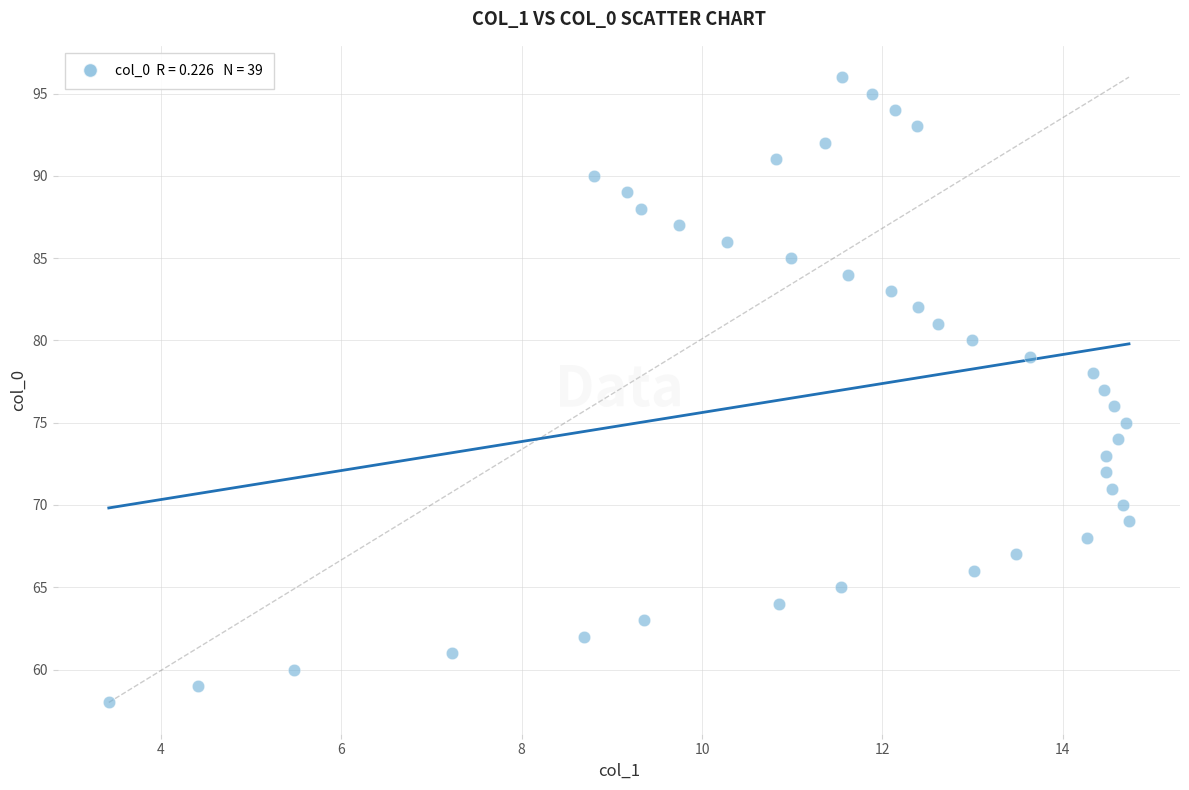

What is the range of Y values (max minus min)?

38